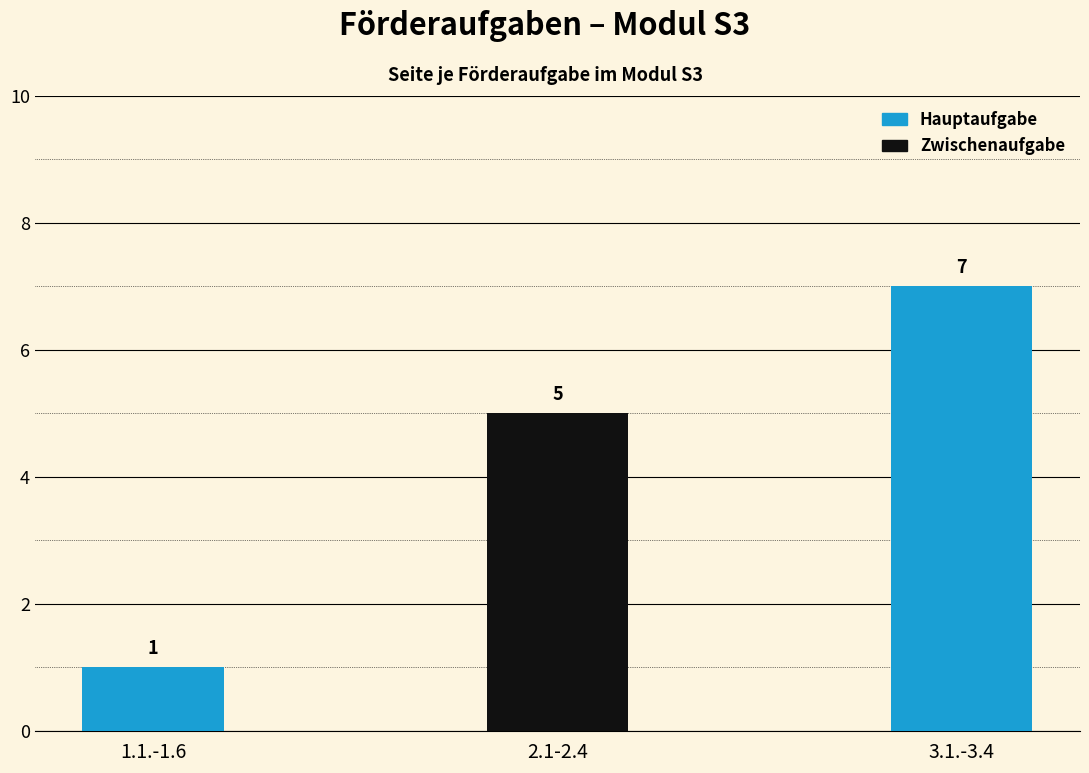

The chart shows a value of 5 at 2.1-2.4. True or false?

True